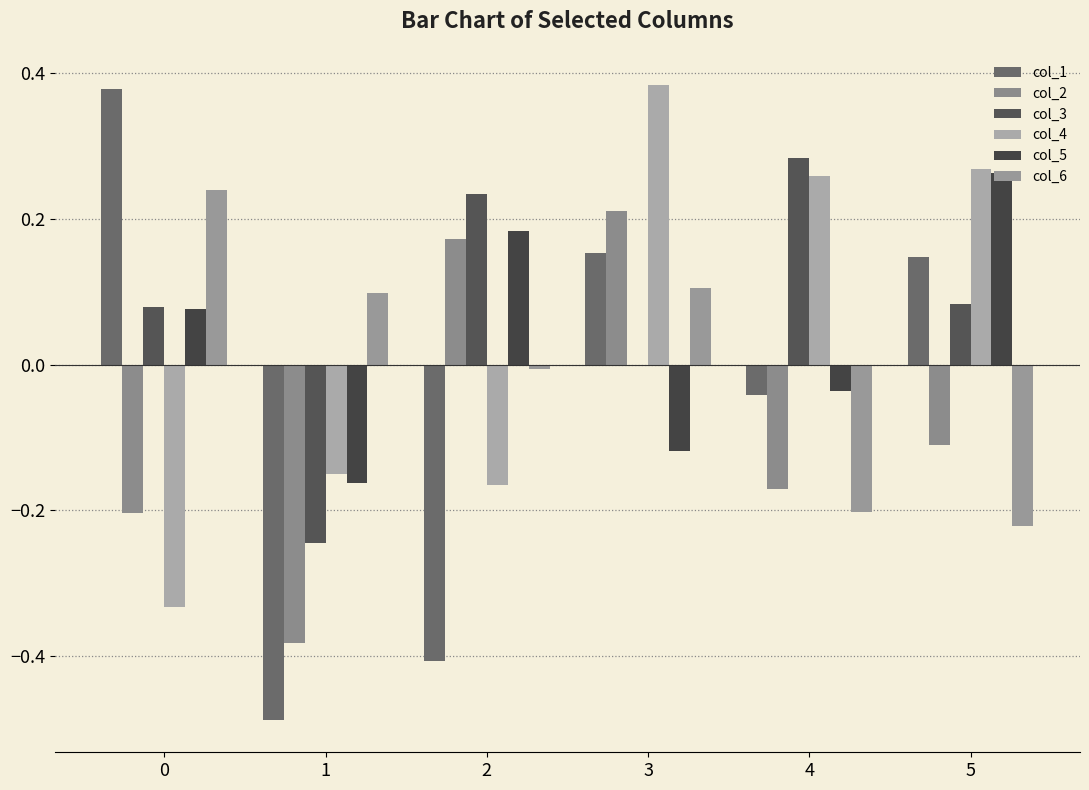

What are all the series names shown in the legend?

col_1, col_2, col_3, col_4, col_5, col_6